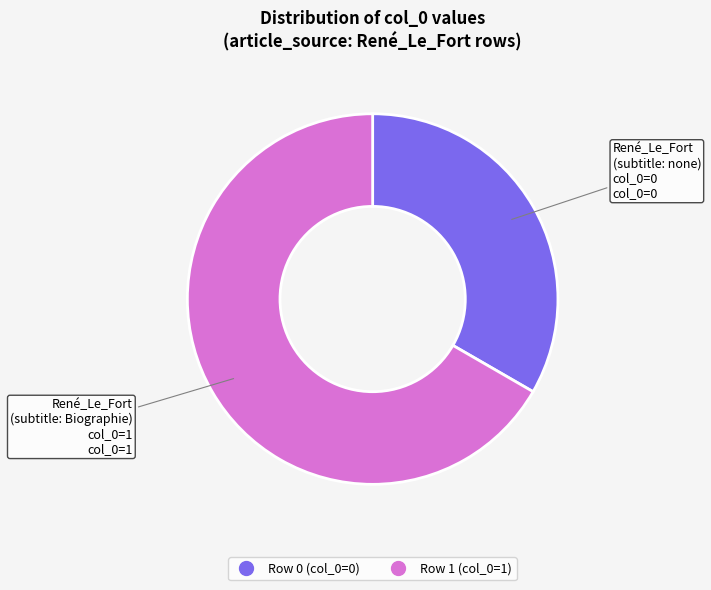

How many slices are in this pie chart?

2